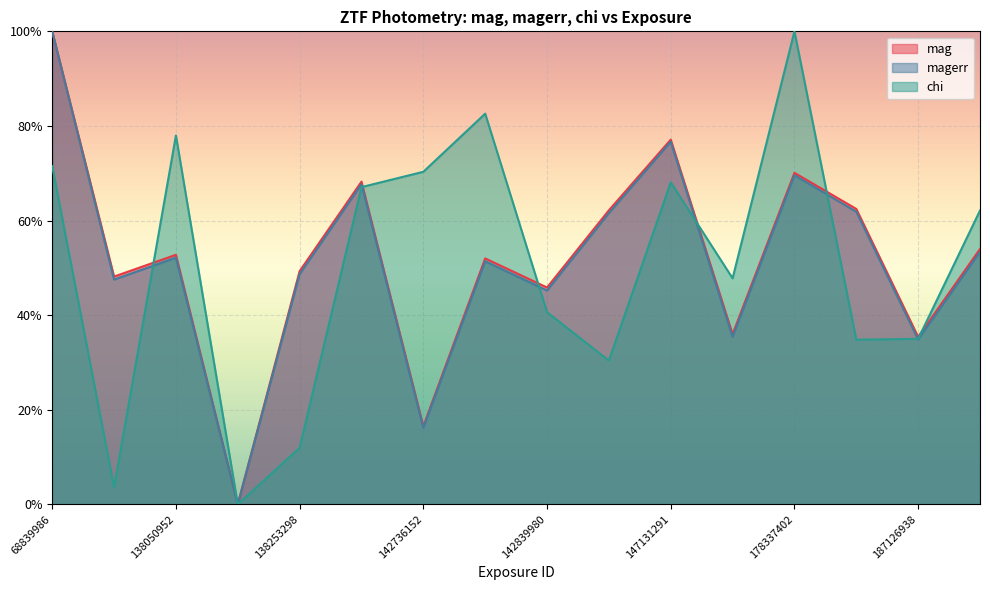

What is the difference between the highest and lowest values at 142840027?

0.3